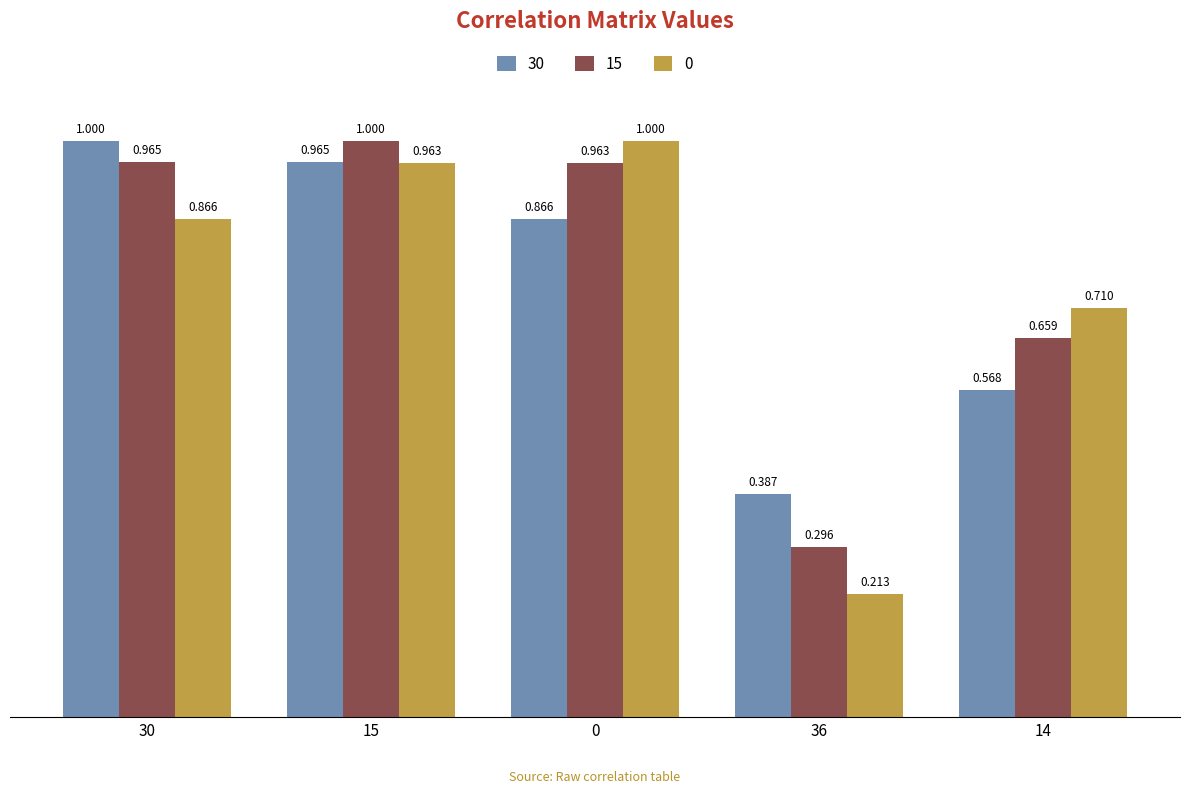

How many bars are there in total?

15